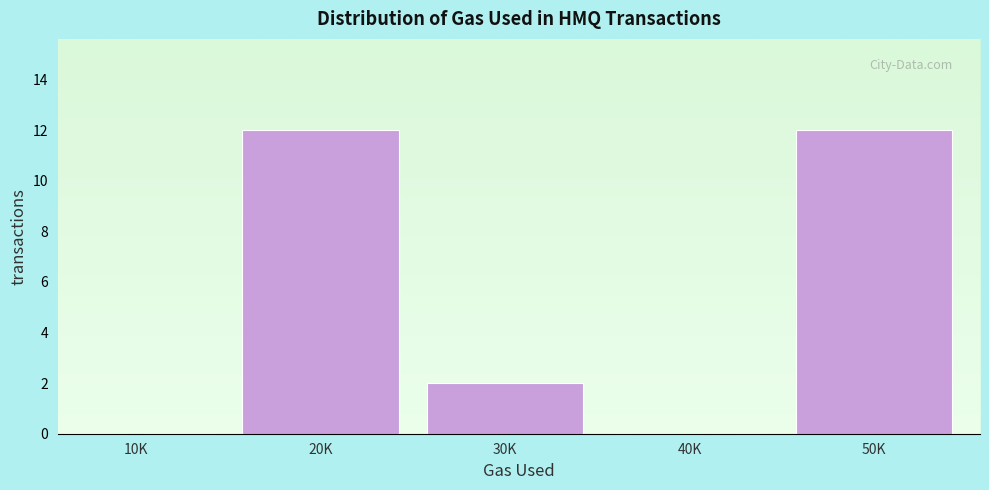

Reading left to right, extract all data points from this chart.

10K=0	20K=12	30K=2	40K=0	50K=12